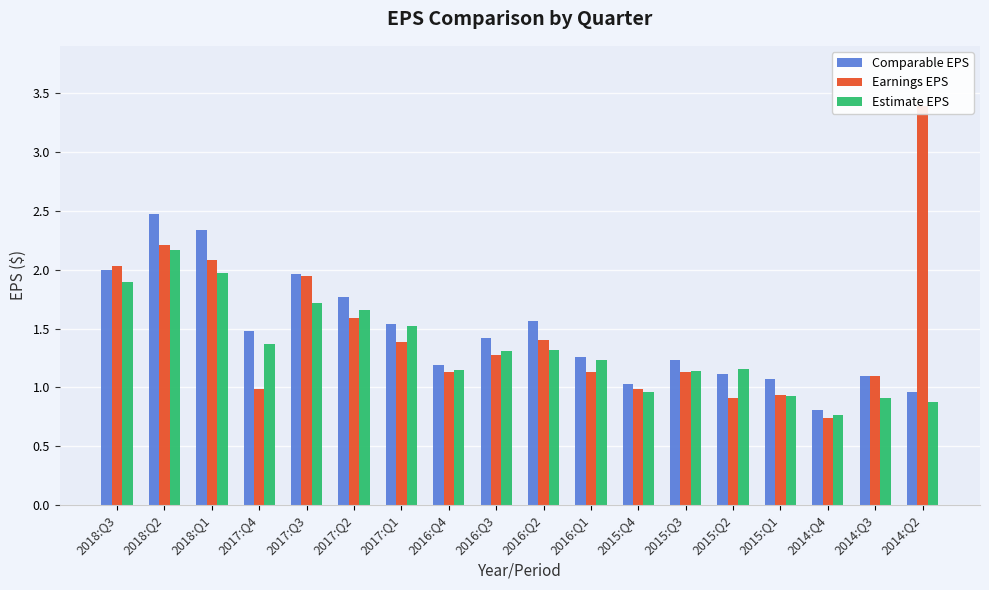

Which series has the largest range (max minus min)?

Earnings EPS